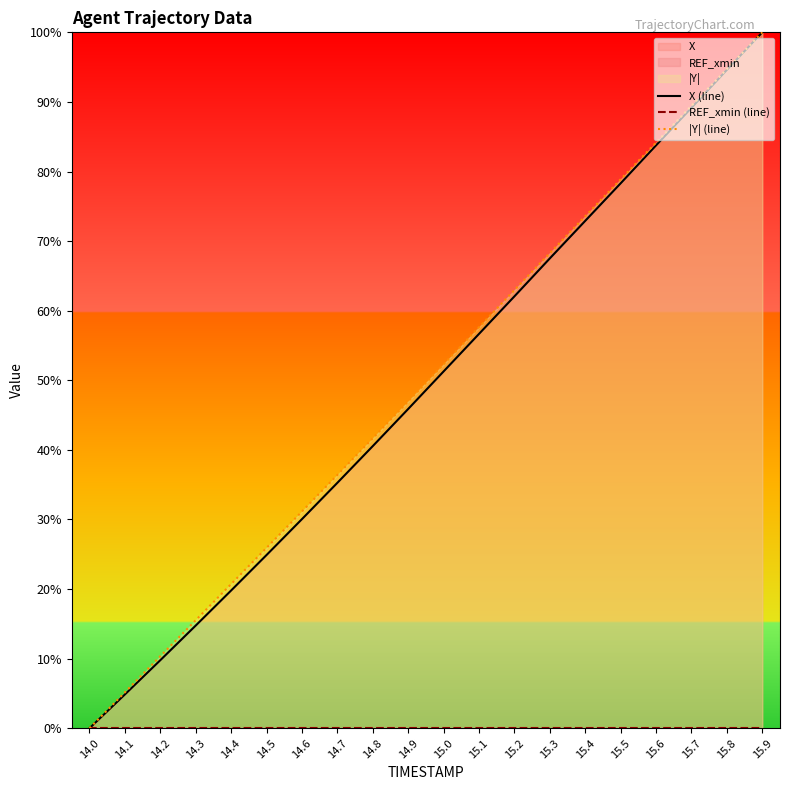

True or false: X (line) and REF_xmin (line) intersect in this chart.

False